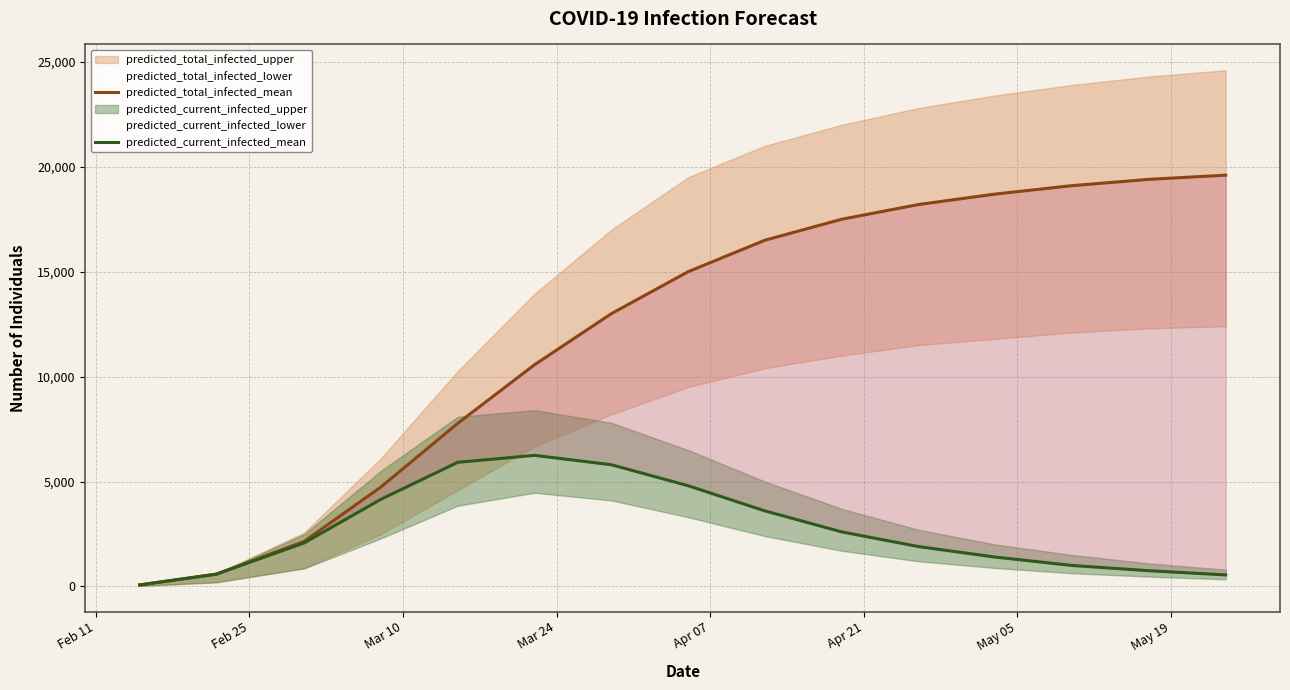

True or false: predicted_current_infected_mean has more than 1 points higher than both neighbors.

False